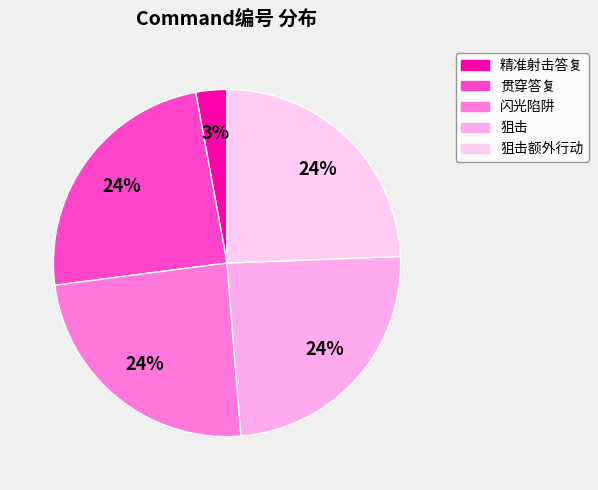

How many slices are in this pie chart?

5